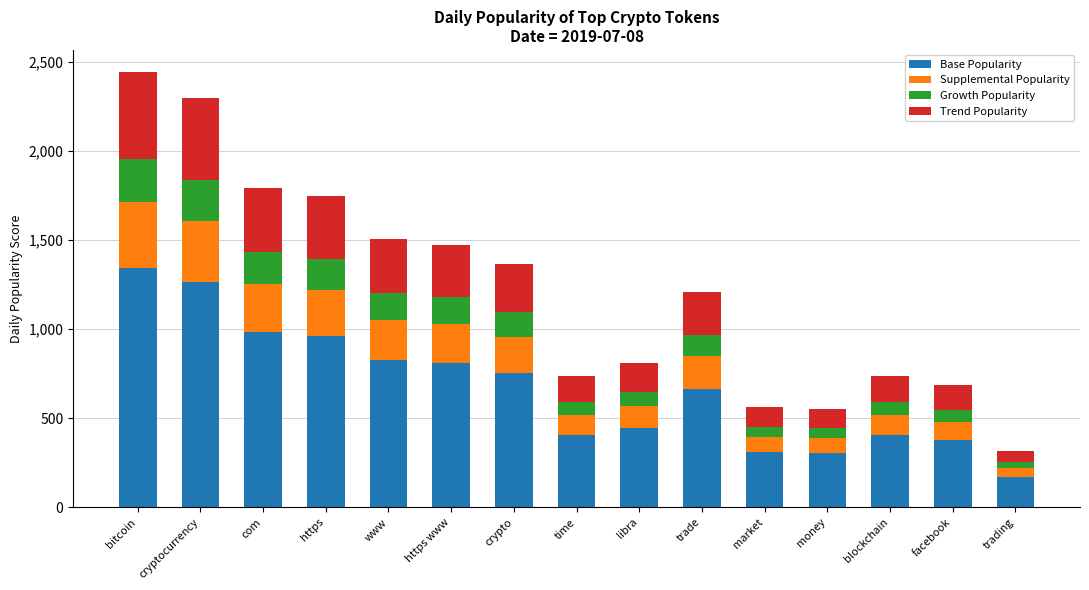

Does the chart contain any negative values?

No